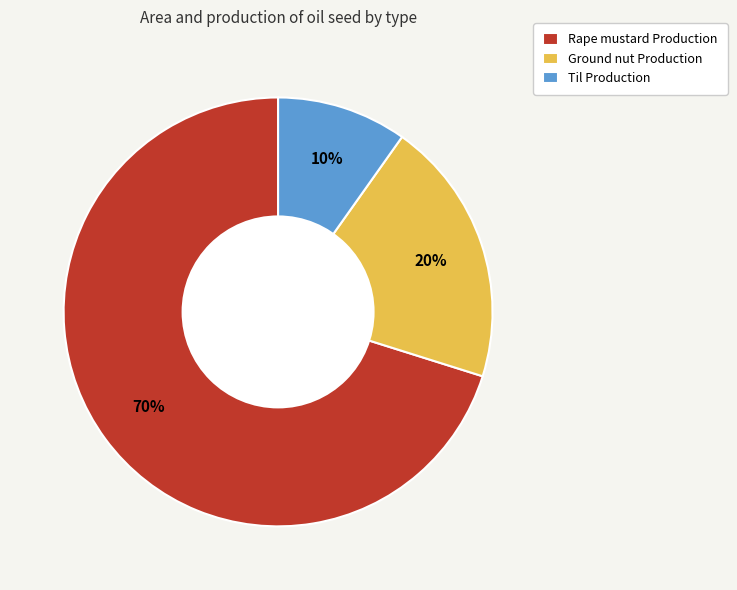

Between Rape mustard Production and Ground nut Production, which is larger?

Rape mustard Production